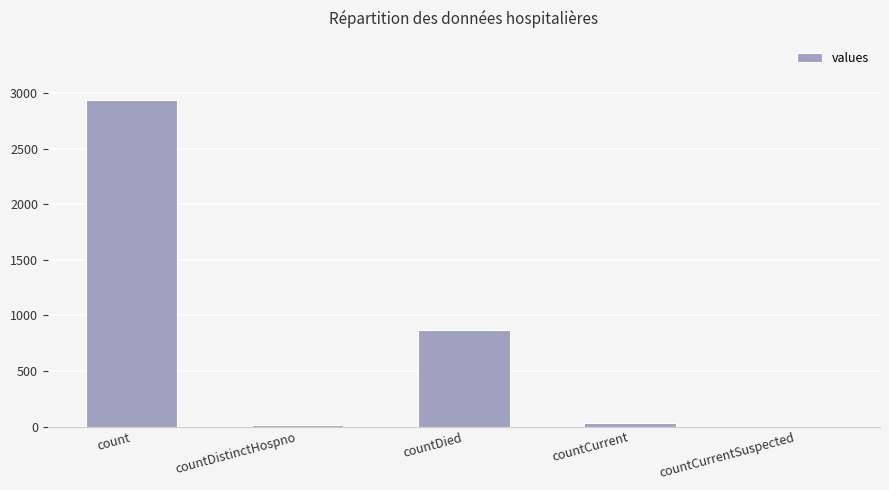

What is the maximum value shown in the chart?

2941